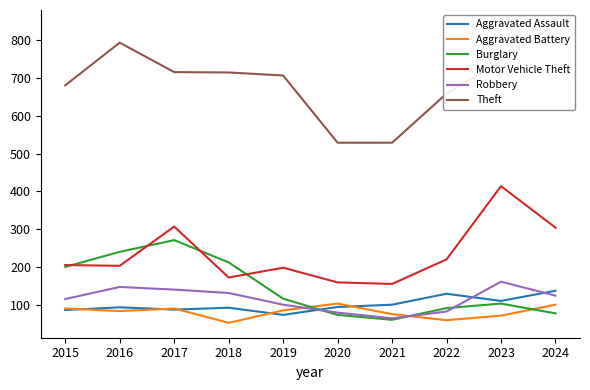

True or false: Robbery and Motor Vehicle Theft cross at least once.

False